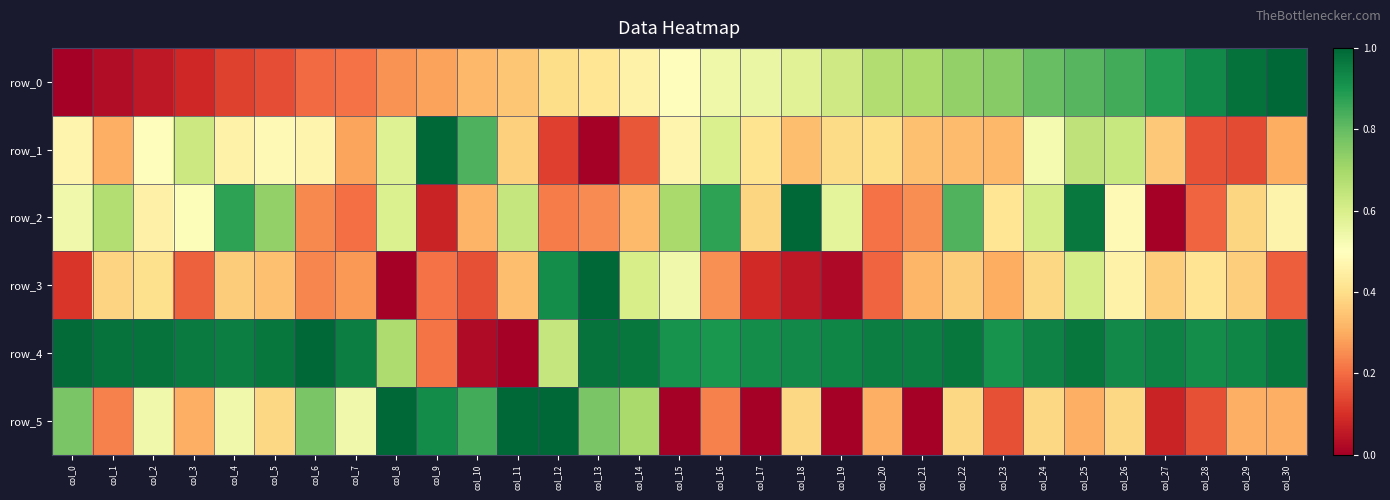

Which series has the largest range (max minus min)?

row_0